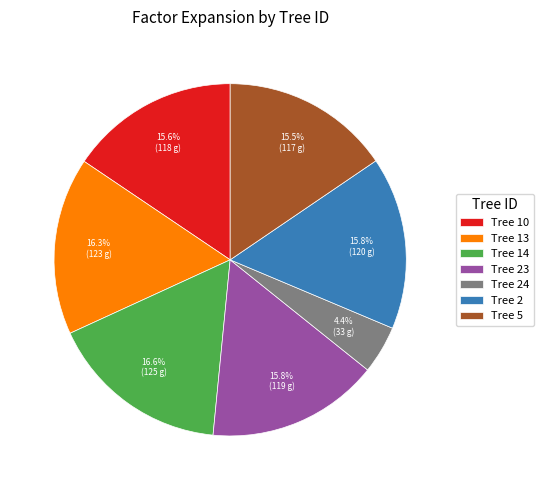

Approximately how many times larger is the value at Tree 24 compared to Tree 2?

0.3